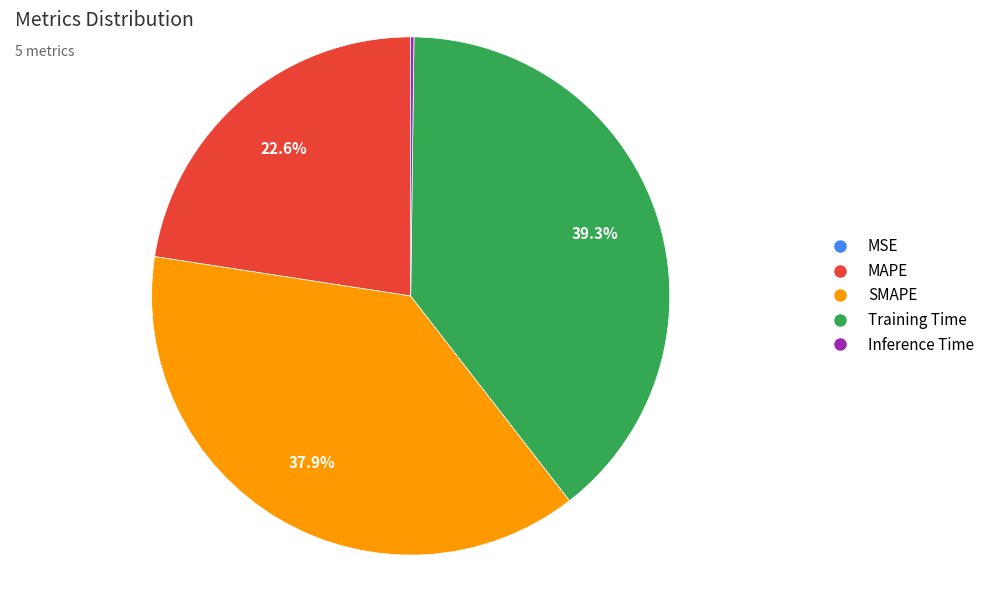

Which category has the biggest portion of the pie?

Training Time